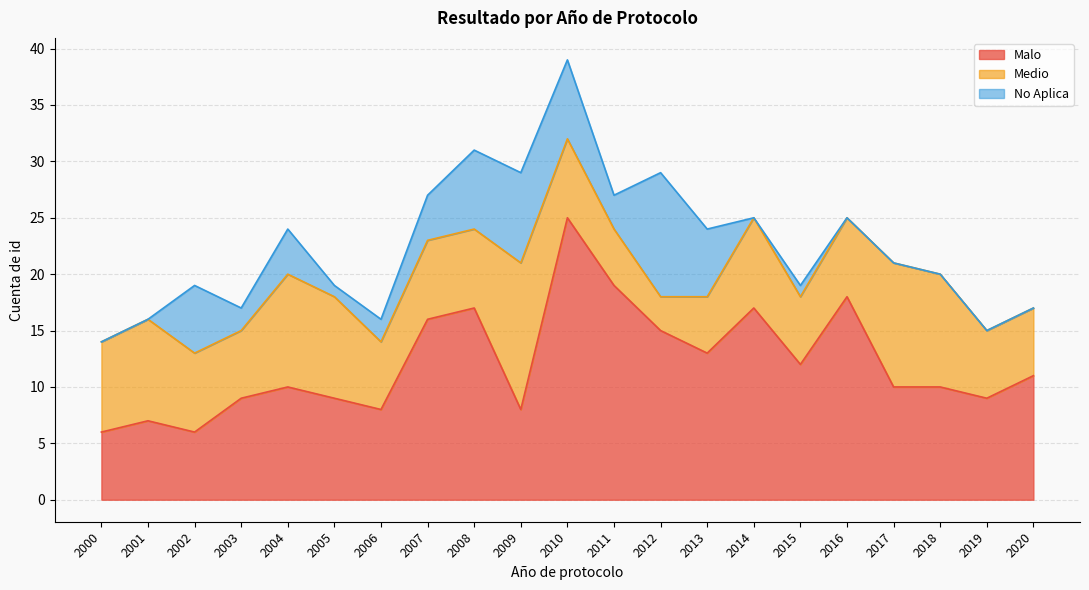

Rank the series by their maximum value, from highest to lowest.

Malo, Medio, No Aplica